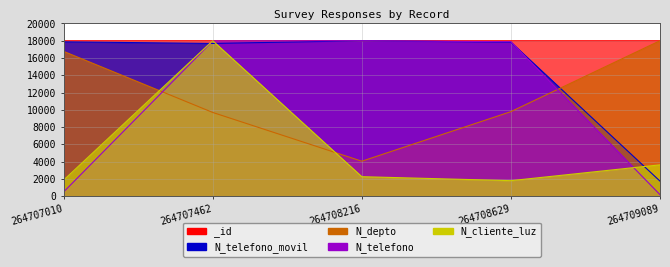

The value of N_depto at 264708629 is 14935.7. True or false?

False